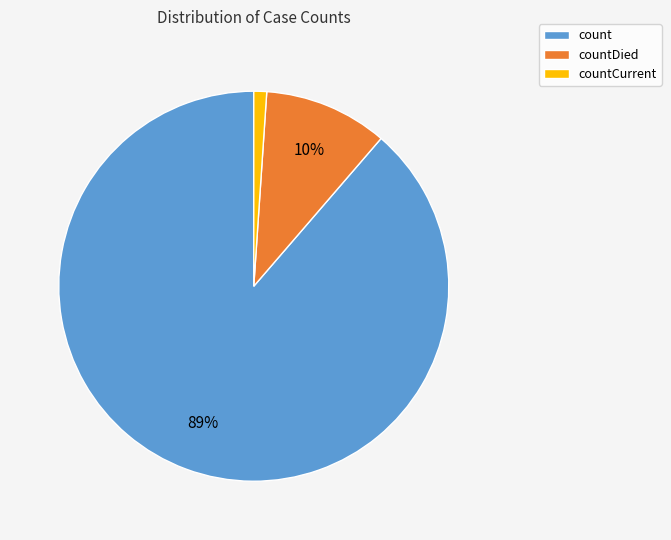

The count slice represents 89% of the pie. True or false?

True